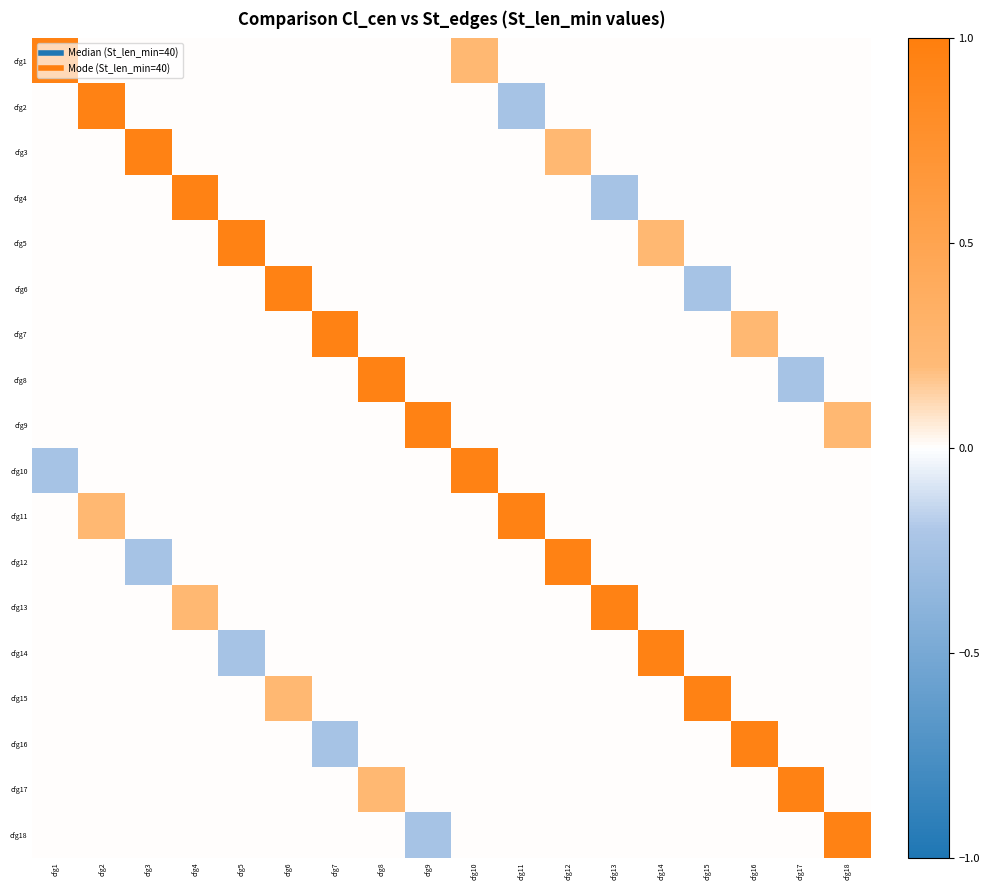

List the series in order of their peak value, highest first.

cfg1, cfg2, cfg3, cfg4, cfg5, cfg6, cfg7, cfg8, cfg9, cfg10, cfg11, cfg12, cfg13, cfg14, cfg15, cfg16, cfg17, cfg18